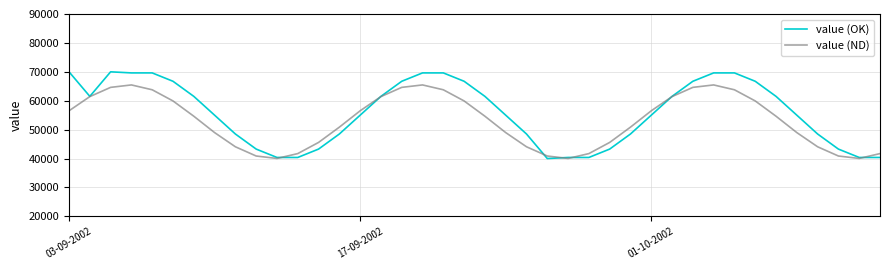

Rank the series by their average value, from lowest to highest.

value (ND), value (OK)